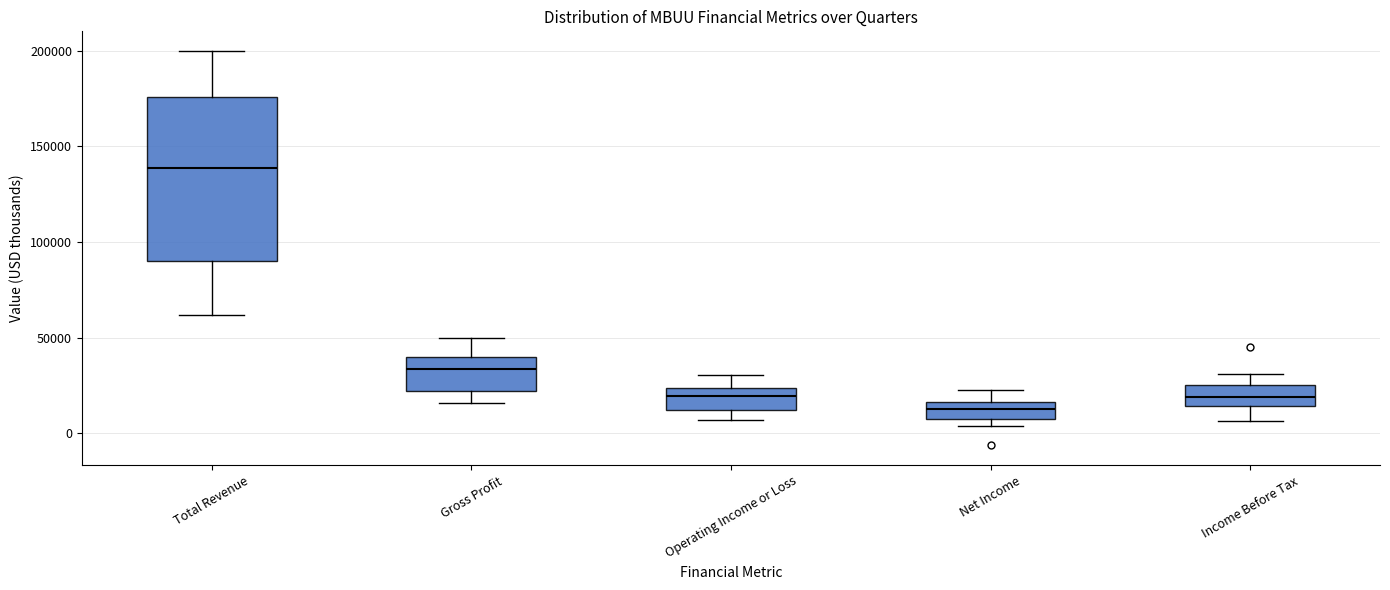

Comparing the boxes themselves (not the whiskers), which one is the tallest?

Total Revenue